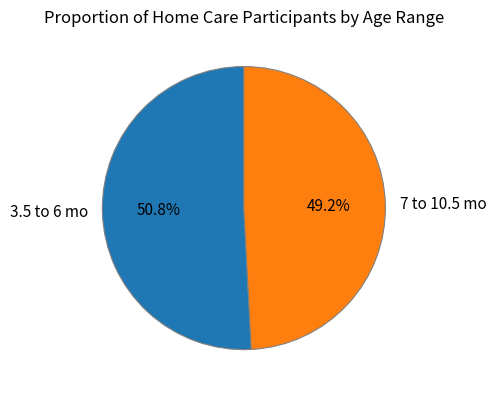

Is the sum of 7 to 10.5 mo and 3.5 to 6 mo greater than half?

Yes